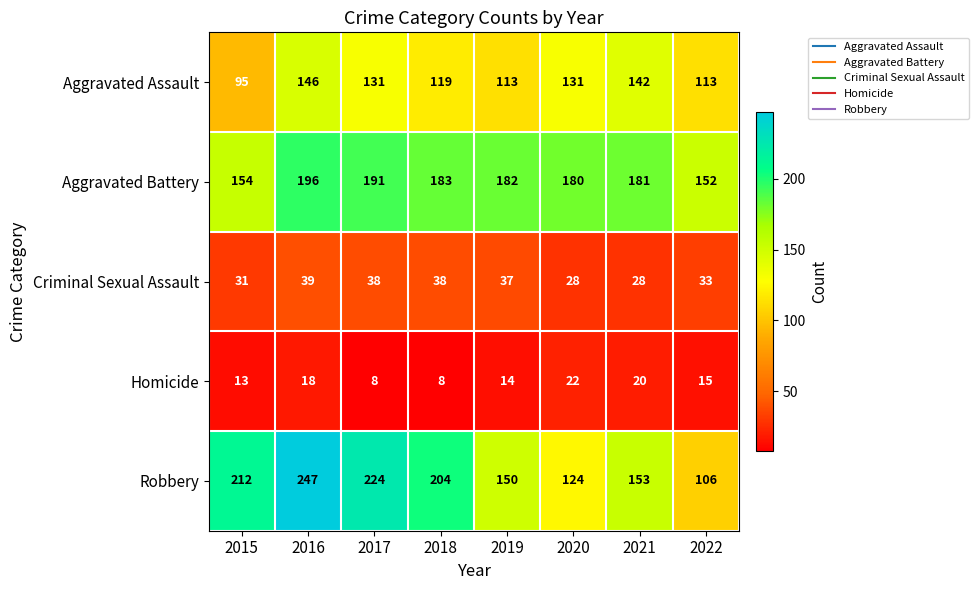

The Homicide series shows 30 at 2021. True or false?

False